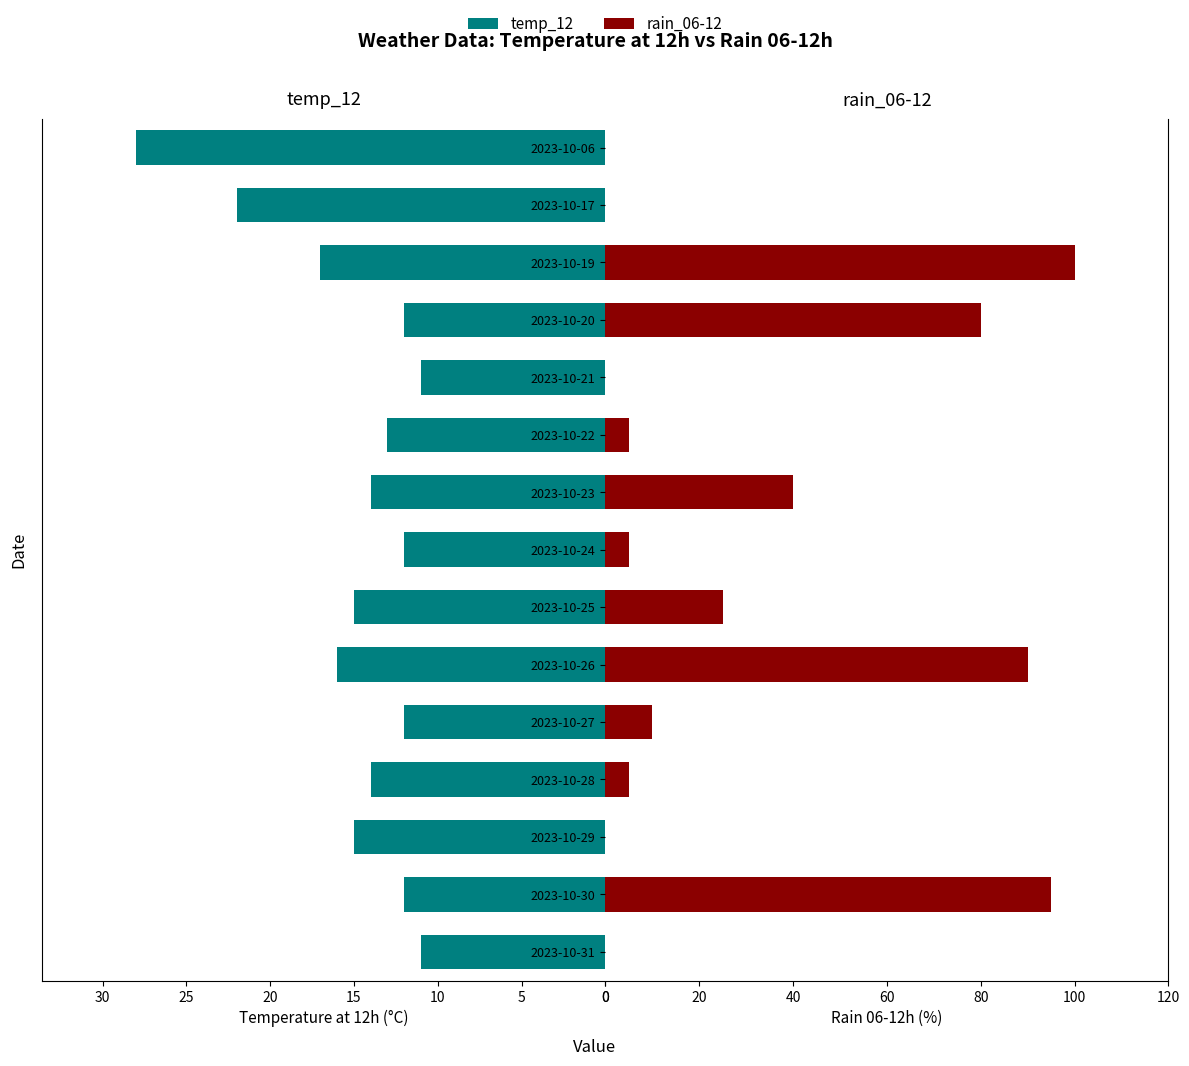

What is the greatest value displayed?

100